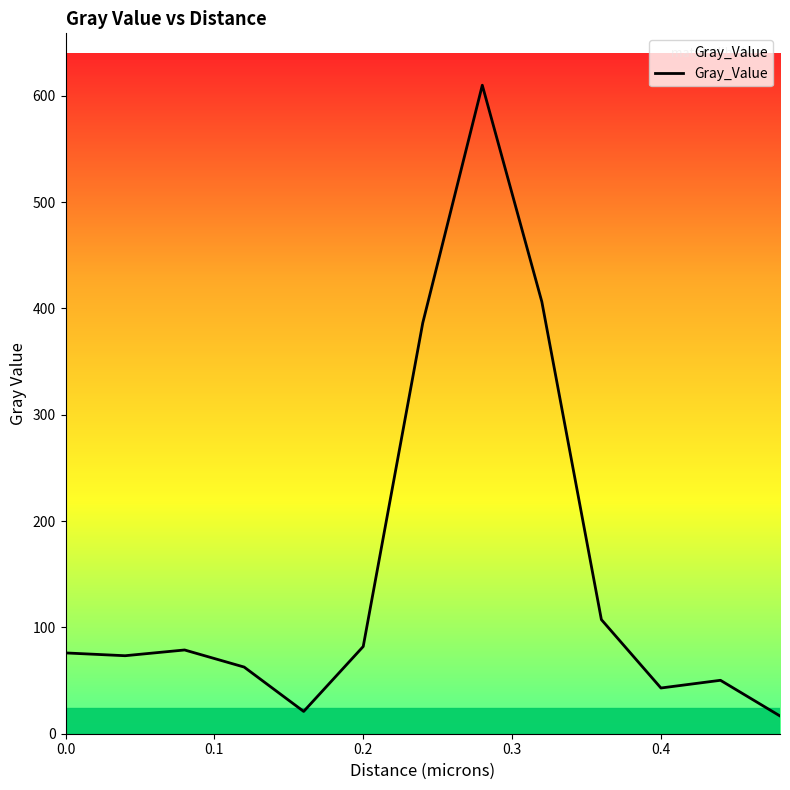

What is the smallest value displayed?

16.7